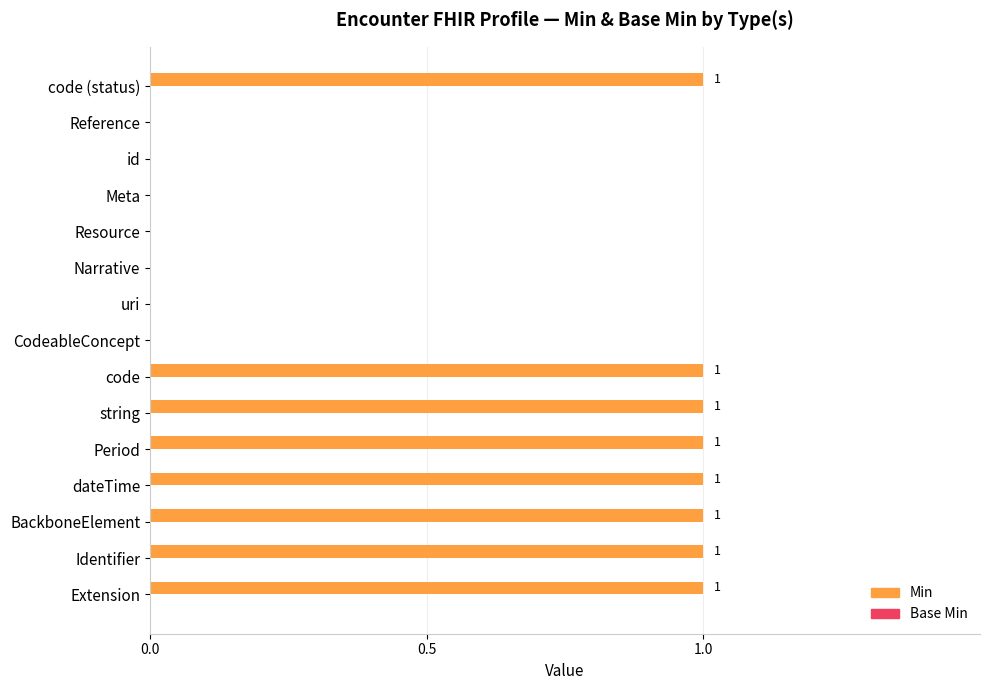

How many values are between 0 and 1?

15